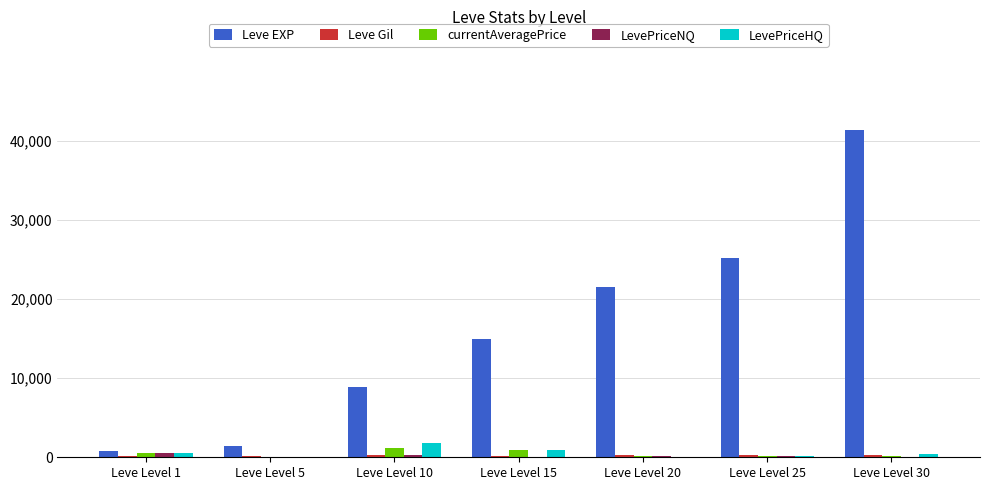

Which series has the largest total across all categories?

Leve EXP